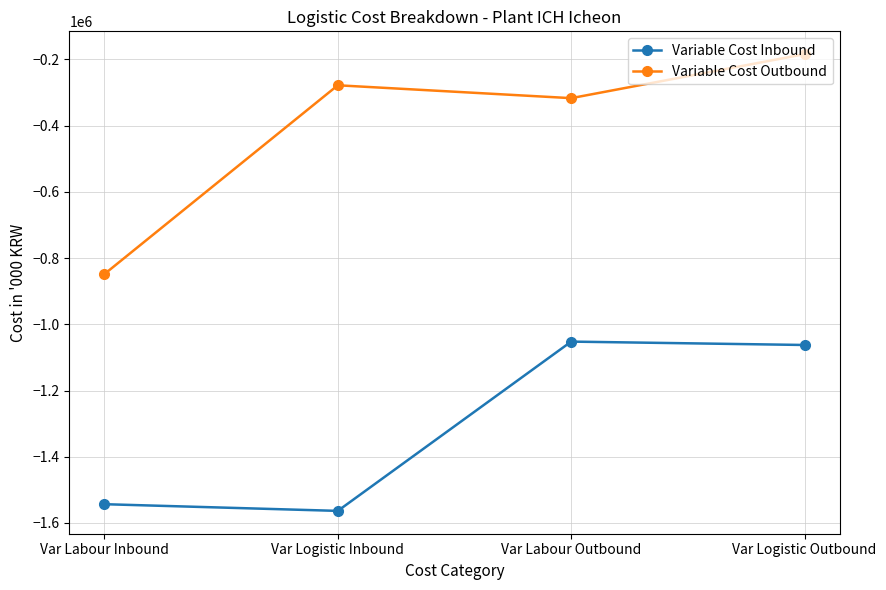

How many lines are shown in the chart?

2